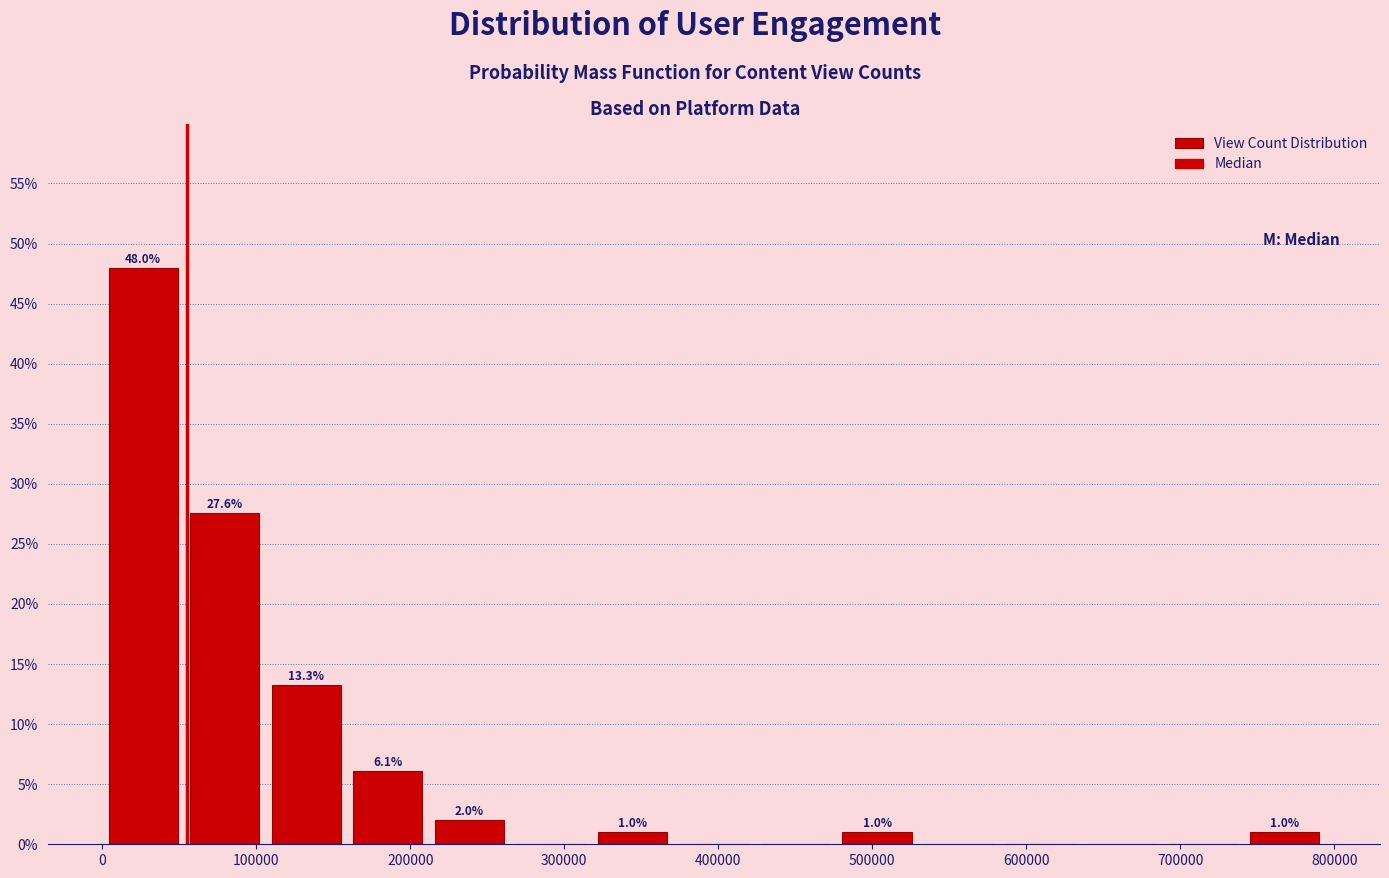

Over which range of the x-axis is the bar tallest?

0 to 50000